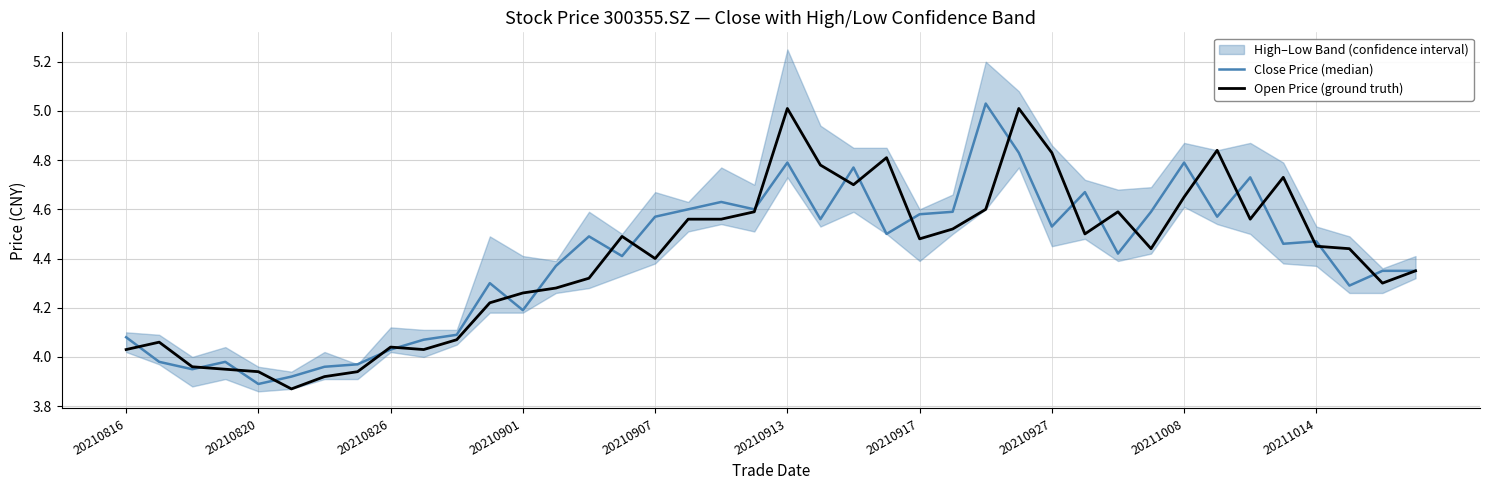

What is the smallest value displayed?

3.9